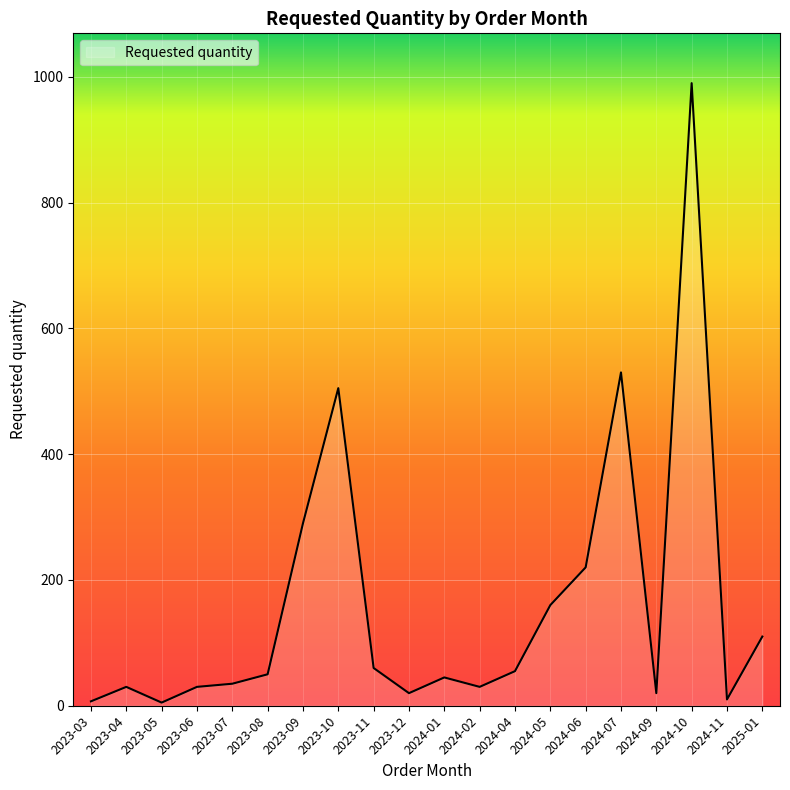

The value at 2024-02 is 30. True or false?

True